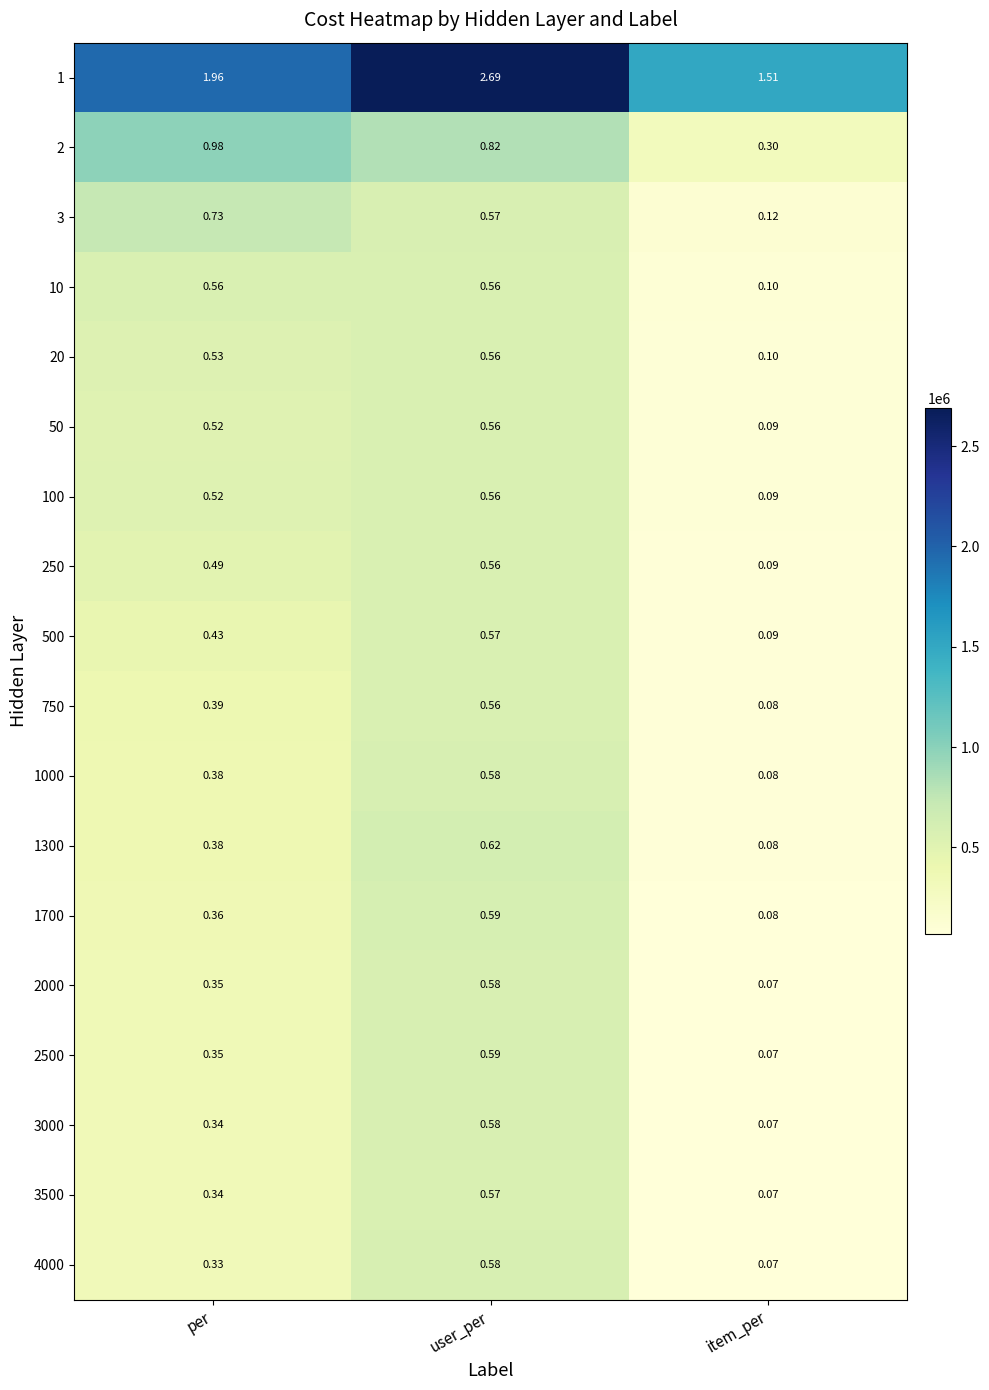

What is the total value across all series at per?

9.9